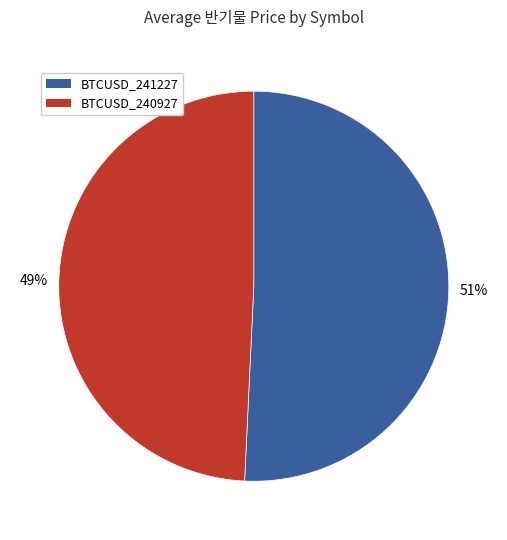

To the nearest percent, what is the combined percentage of BTCUSD_241227 and BTCUSD_240927?

100%